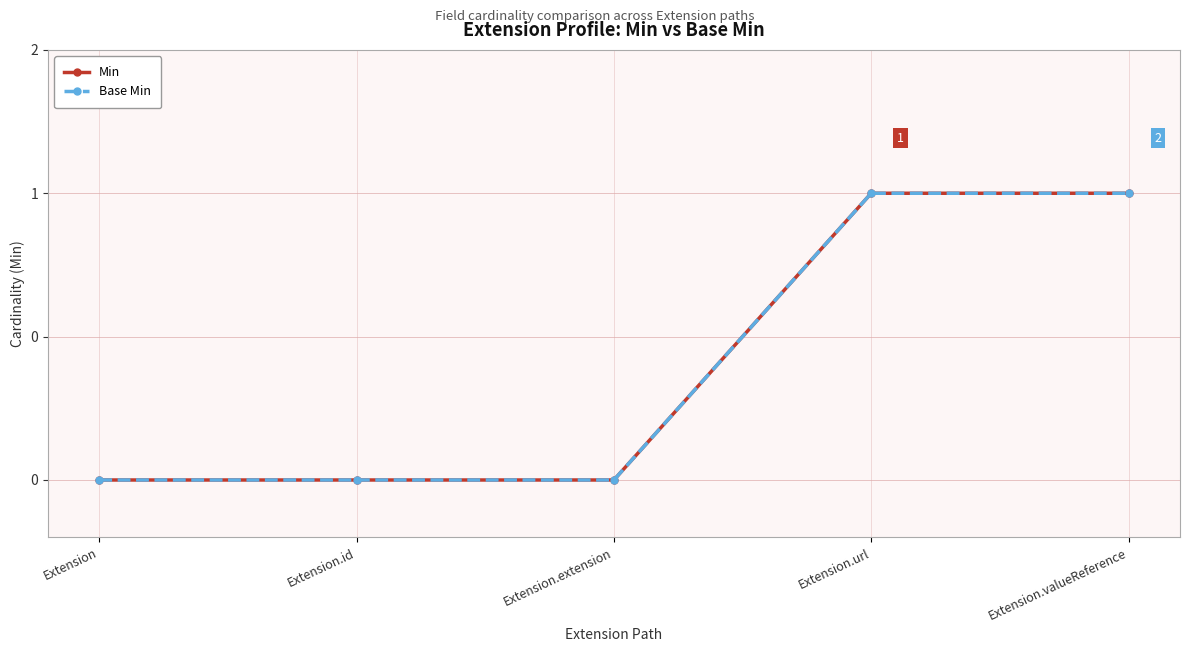

Where is Min nearest to the value 0?

Extension